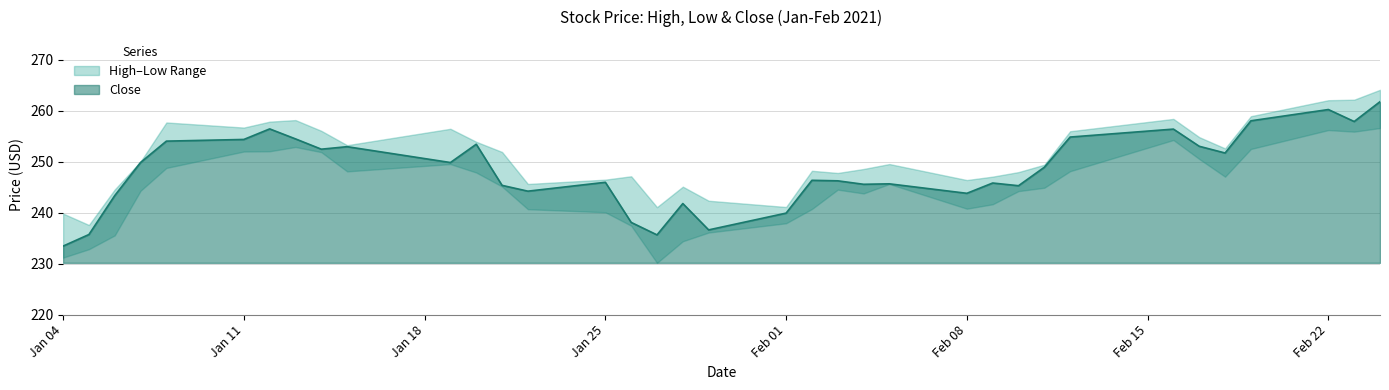

Which series changed the most between 2021-01-29 and 2021-02-16?

Close